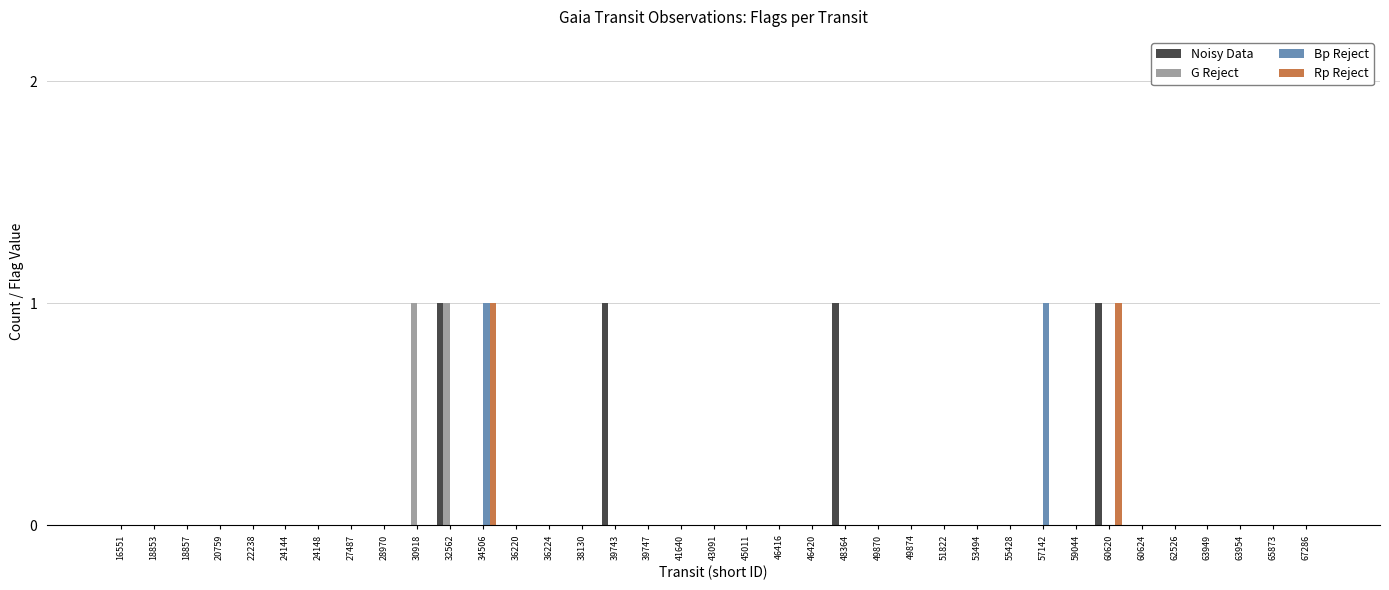

Reading left to right, list all the values displayed in this chart.

Noisy Data: 0	0	0	0	0	0	0	0	0	0	1	0	0	0	0	1	0	0	0	0	0	0	1	0	0	0	0	0	0	0	1	0	0	0	0	0	0
G Reject: 0	0	0	0	0	0	0	0	0	1	1	0	0	0	0	0	0	0	0	0	0	0	0	0	0	0	0	0	0	0	0	0	0	0	0	0	0
Bp Reject: 0	0	0	0	0	0	0	0	0	0	0	1	0	0	0	0	0	0	0	0	0	0	0	0	0	0	0	0	1	0	0	0	0	0	0	0	0
Rp Reject: 0	0	0	0	0	0	0	0	0	0	0	1	0	0	0	0	0	0	0	0	0	0	0	0	0	0	0	0	0	0	1	0	0	0	0	0	0